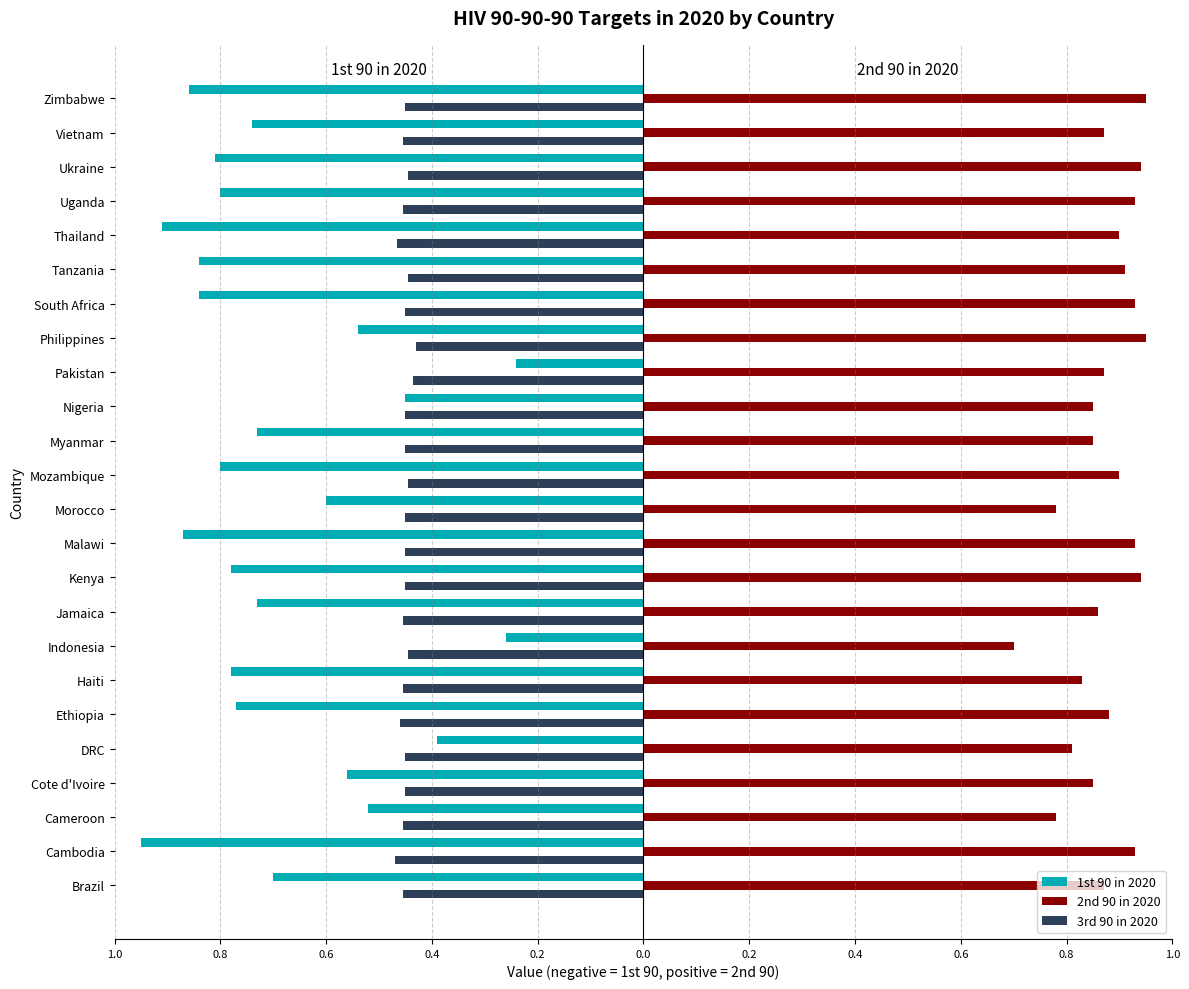

What are all the series names shown in the legend?

1st 90 in 2020, 2nd 90 in 2020, 3rd 90 in 2020